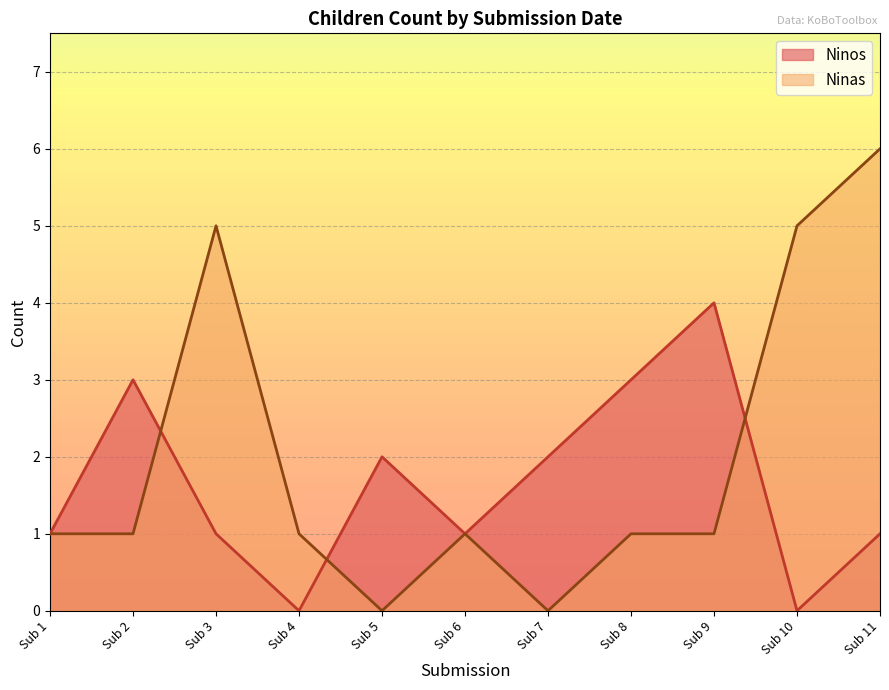

What are all the series names shown in the legend?

Ninos, Ninas